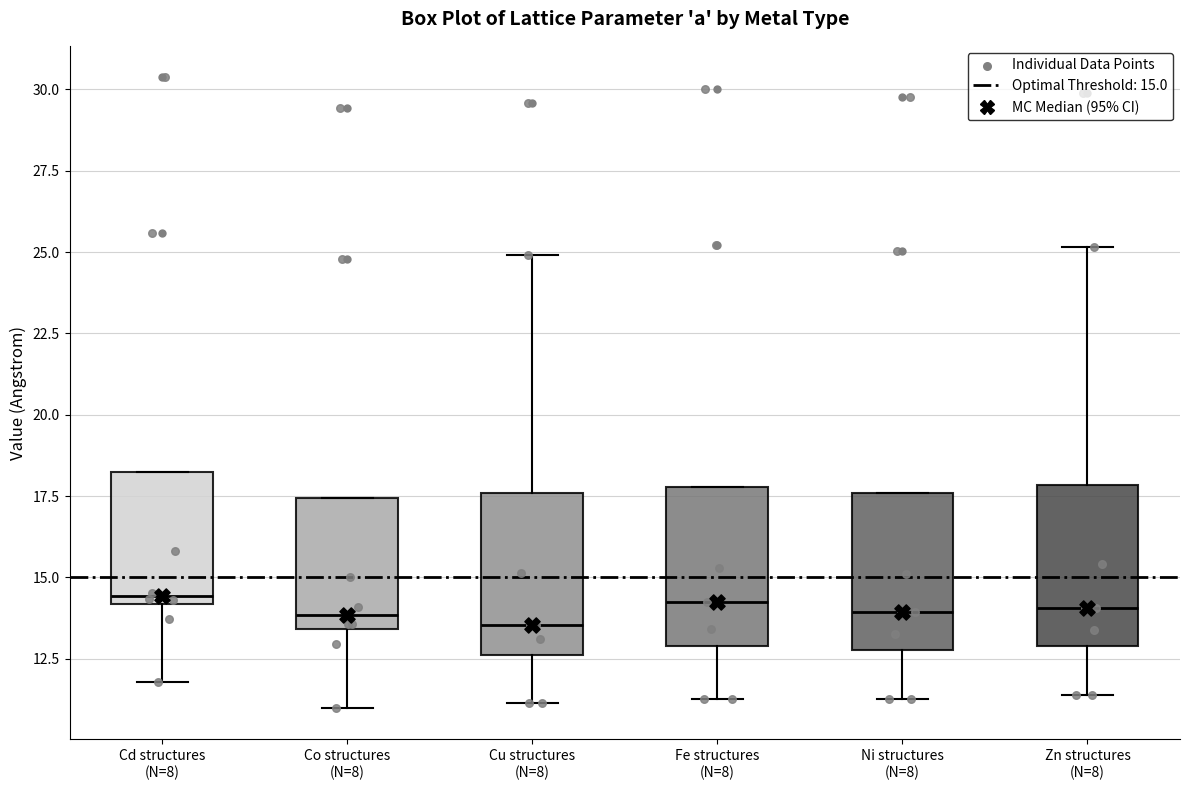

Reading left to right, read every box against the y-axis: the position of its median line, the range the box covers, and the ends of its whiskers. The values are not printed on the chart, so give them approximately, as read against the axis.

Cd structures (N=8): median 14.5, box 14.0 to 18.0, whiskers 12.0 to 18.0
Co structures (N=8): median 14.0, box 13.5 to 17.5, whiskers 11.0 to 17.5
Cu structures (N=8): median 13.5, box 12.5 to 17.5, whiskers 11.0 to 25.0
Fe structures (N=8): median 14.0, box 13.0 to 18.0, whiskers 11.0 to 18.0
Ni structures (N=8): median 14.0, box 13.0 to 17.5, whiskers 11.5 to 17.5
Zn structures (N=8): median 14.0, box 13.0 to 18.0, whiskers 11.5 to 25.0